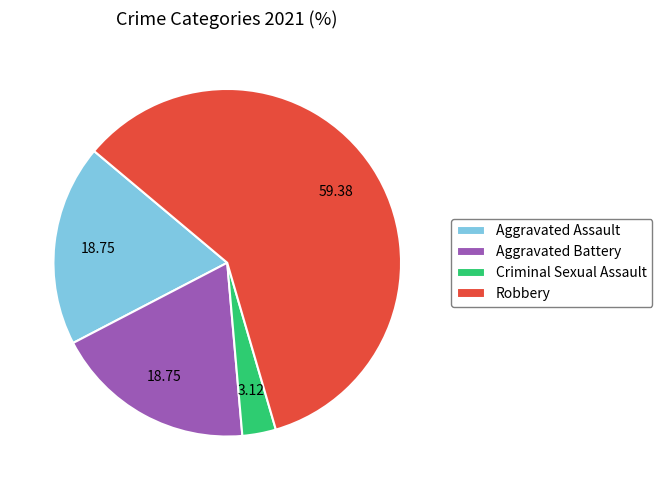

Which slice represents more than half of the pie?

Robbery